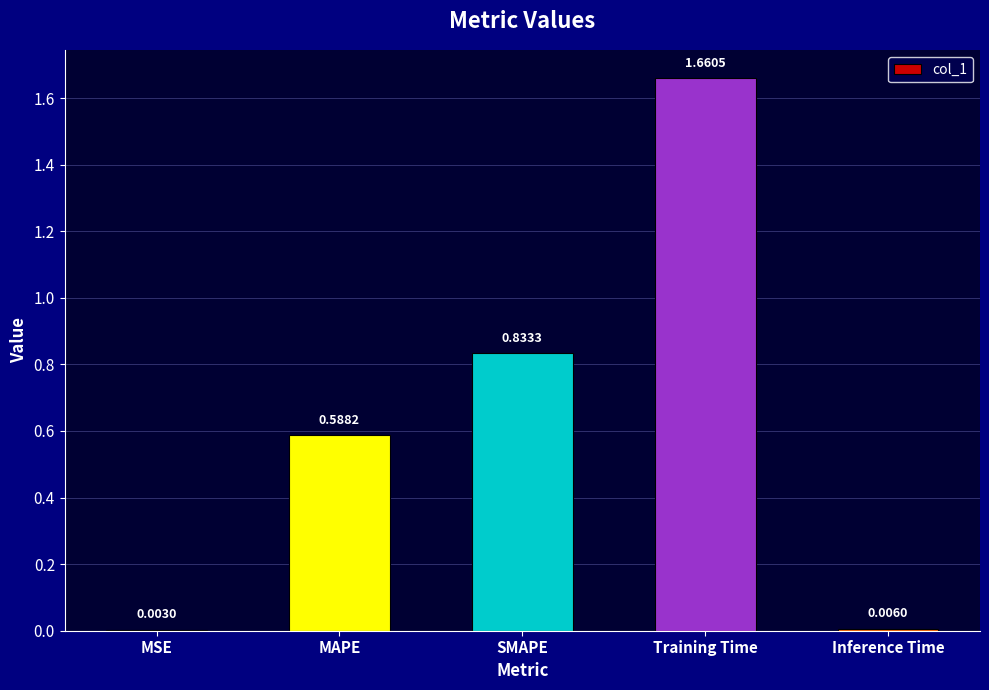

What is the change in value from MSE to Training Time?

+1.7